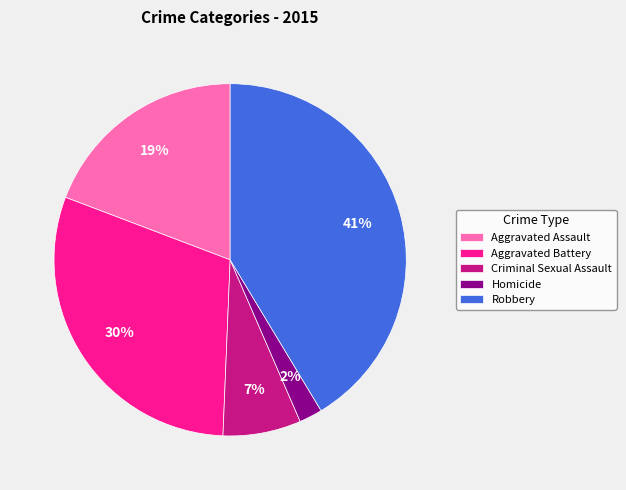

The Criminal Sexual Assault slice represents 7% of the pie. True or false?

True